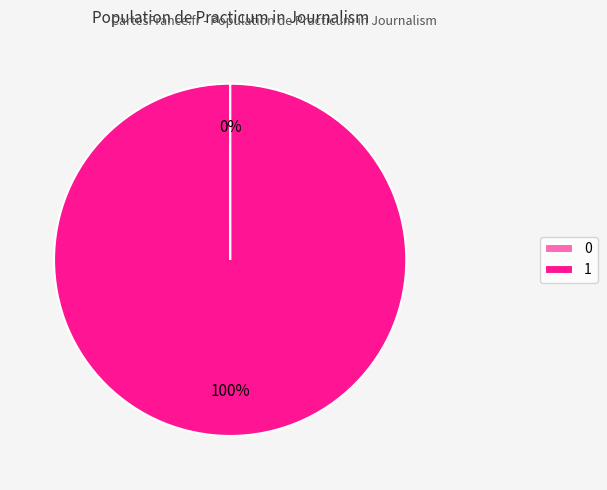

What is the majority slice?

1